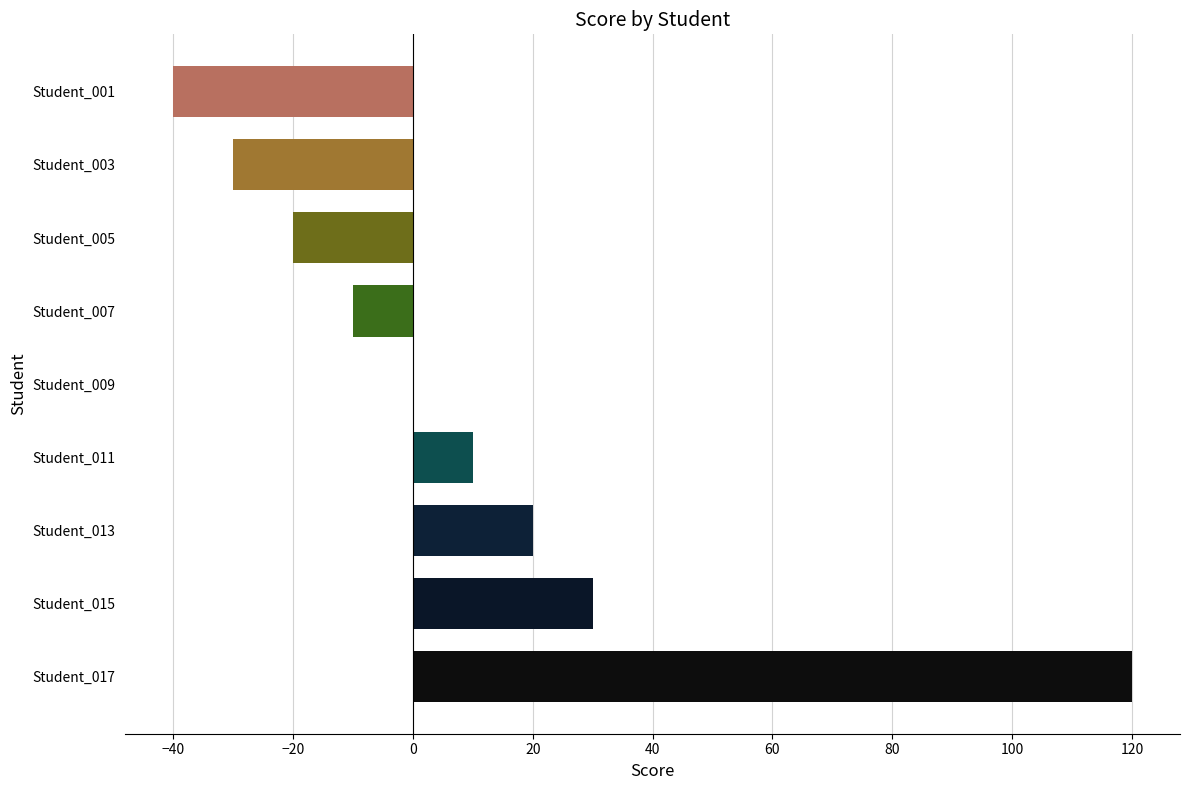

Is it true that the value at Student_001 is -40?

True